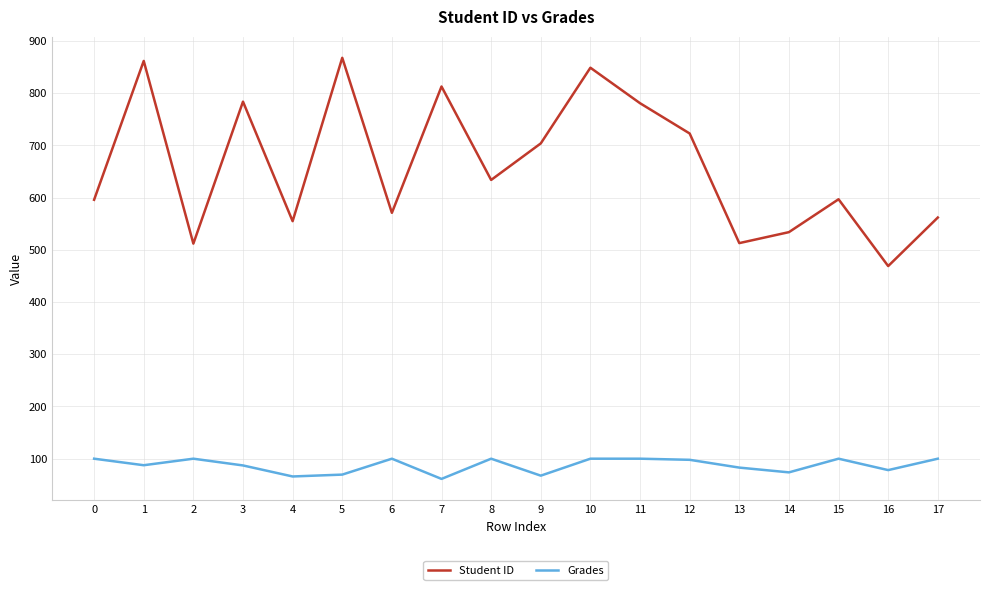

True or false: Grades and Student ID cross at least once.

False